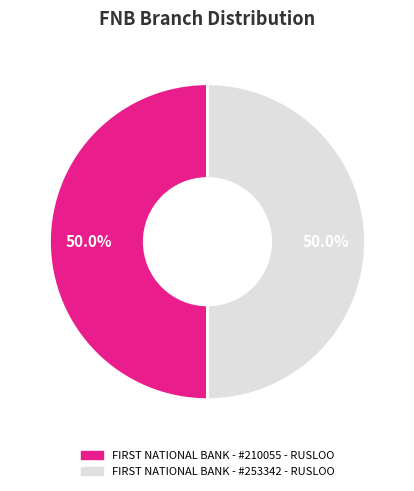

Count the number of slices in the pie.

2